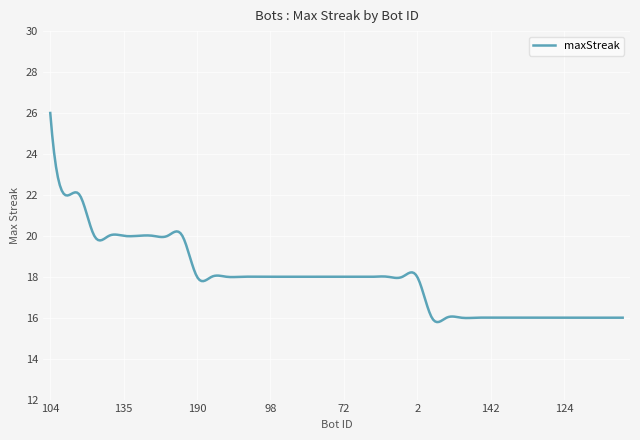

What is the difference between the maximum and minimum values?

10.2